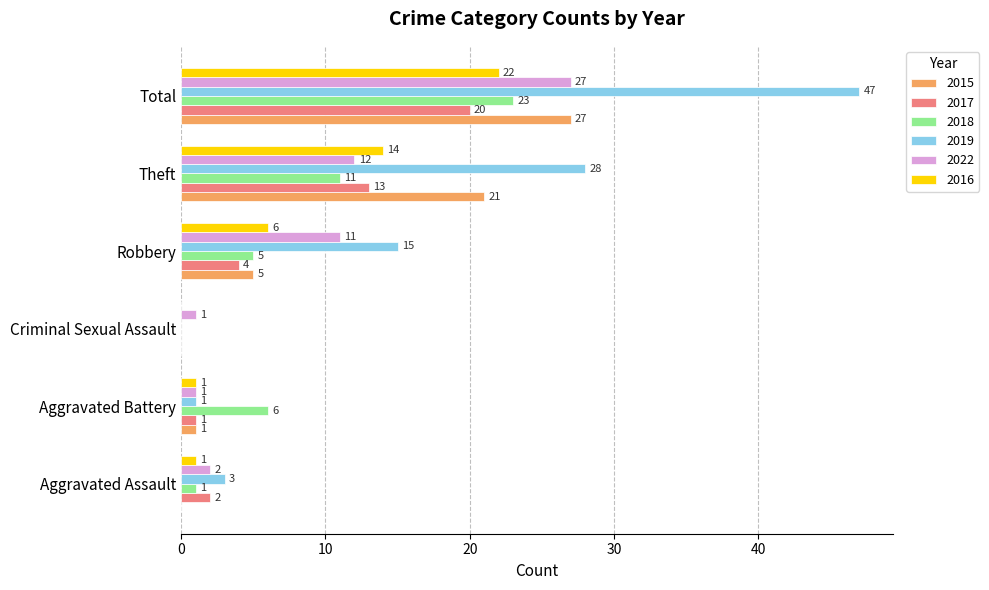

What is the difference between the 2017 values at Robbery and Aggravated Assault?

2